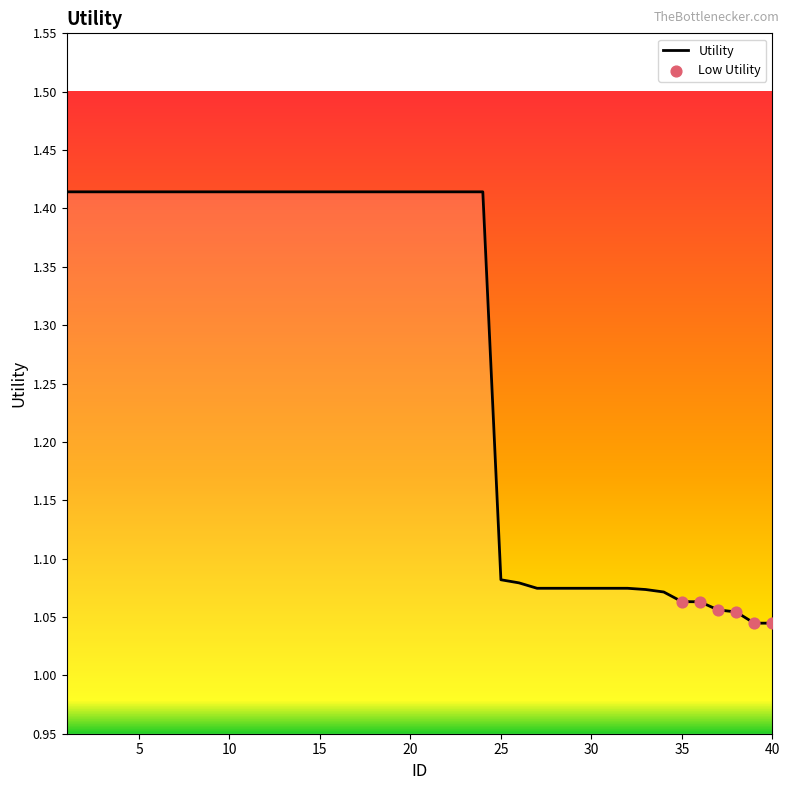

What is the difference between the maximum and minimum values?

0.4